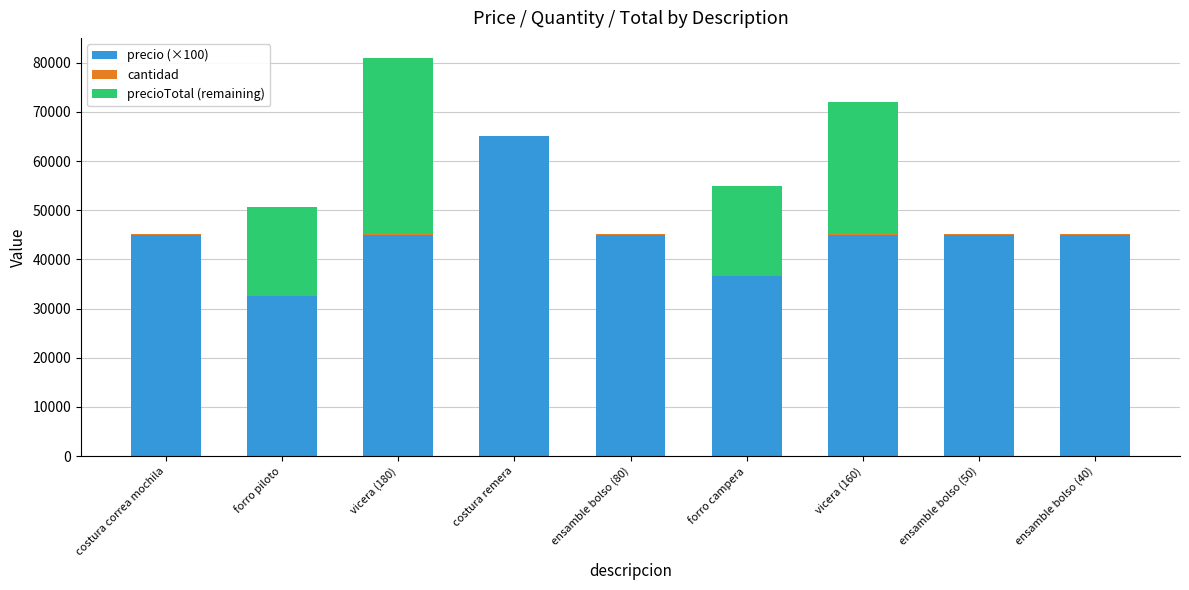

Is it true that precio (×100) equals 65000.0 at costura remera?

True